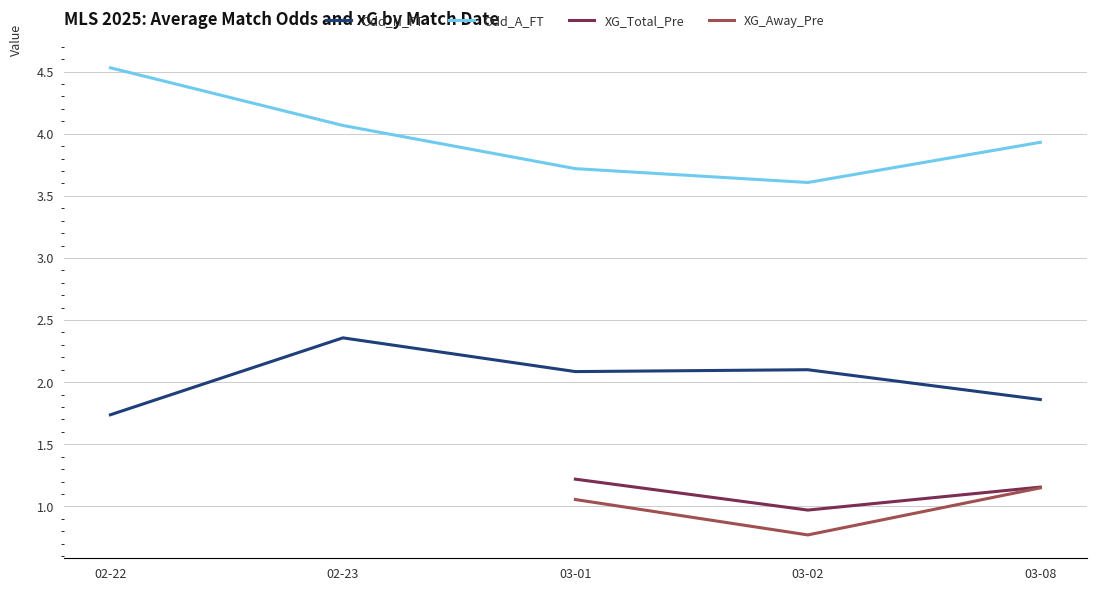

At 03-01, list the series in order from smallest to largest.

XG_Away_Pre, XG_Total_Pre, Odd_H_FT, Odd_A_FT